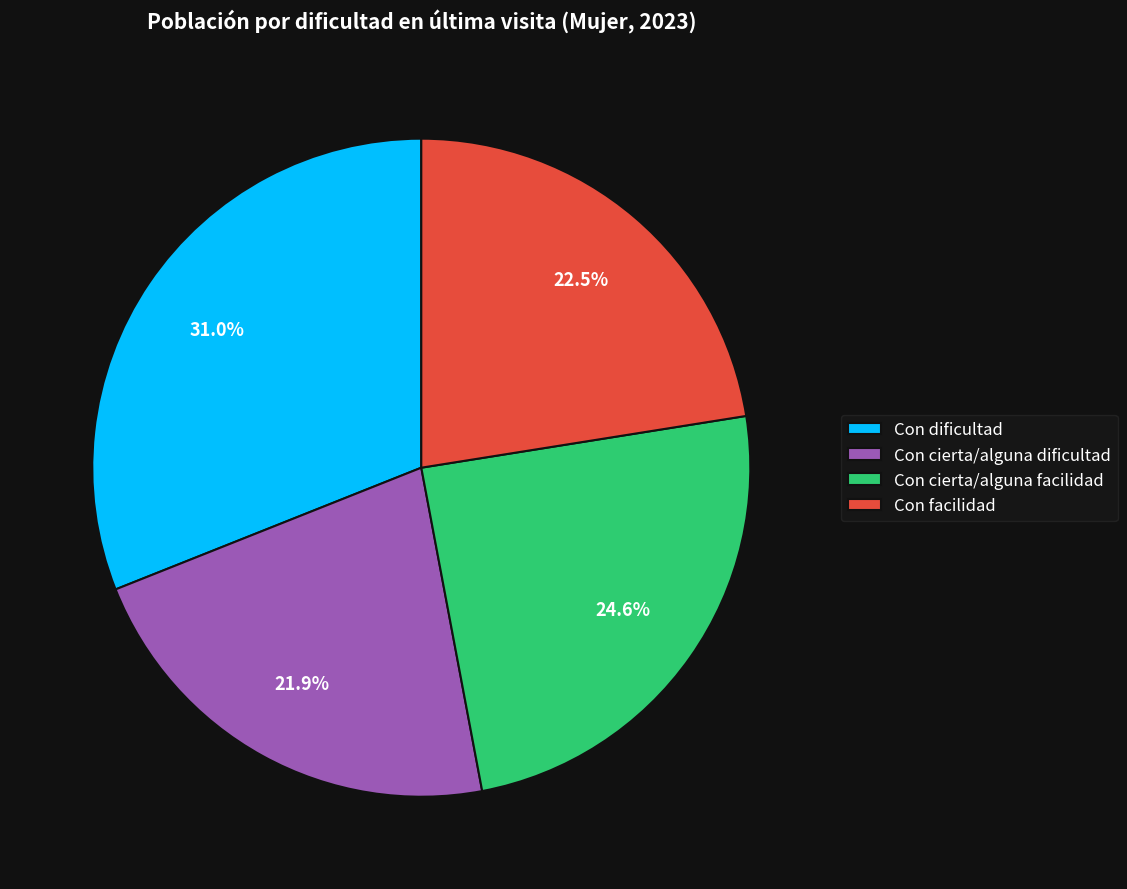

What portion of the pie excludes Con cierta/alguna dificultad?

78.1%